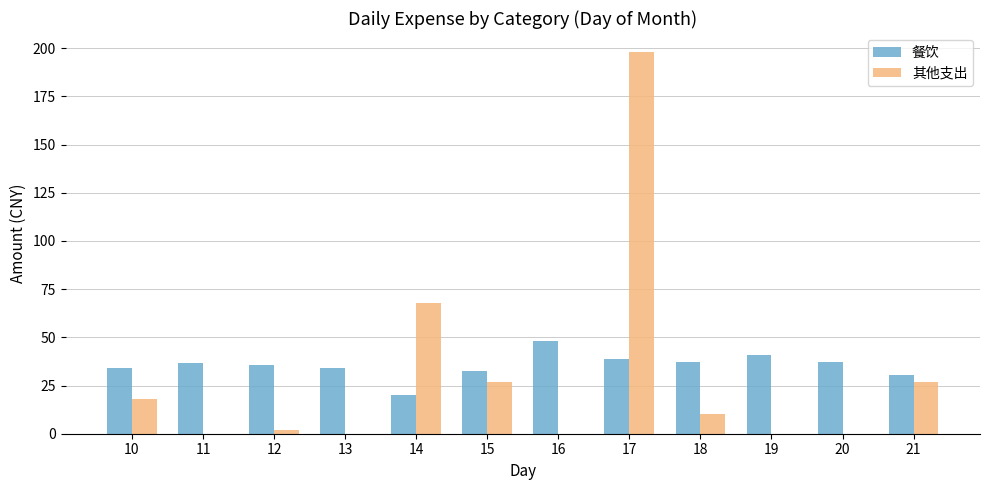

Count the number of categories in the chart.

12